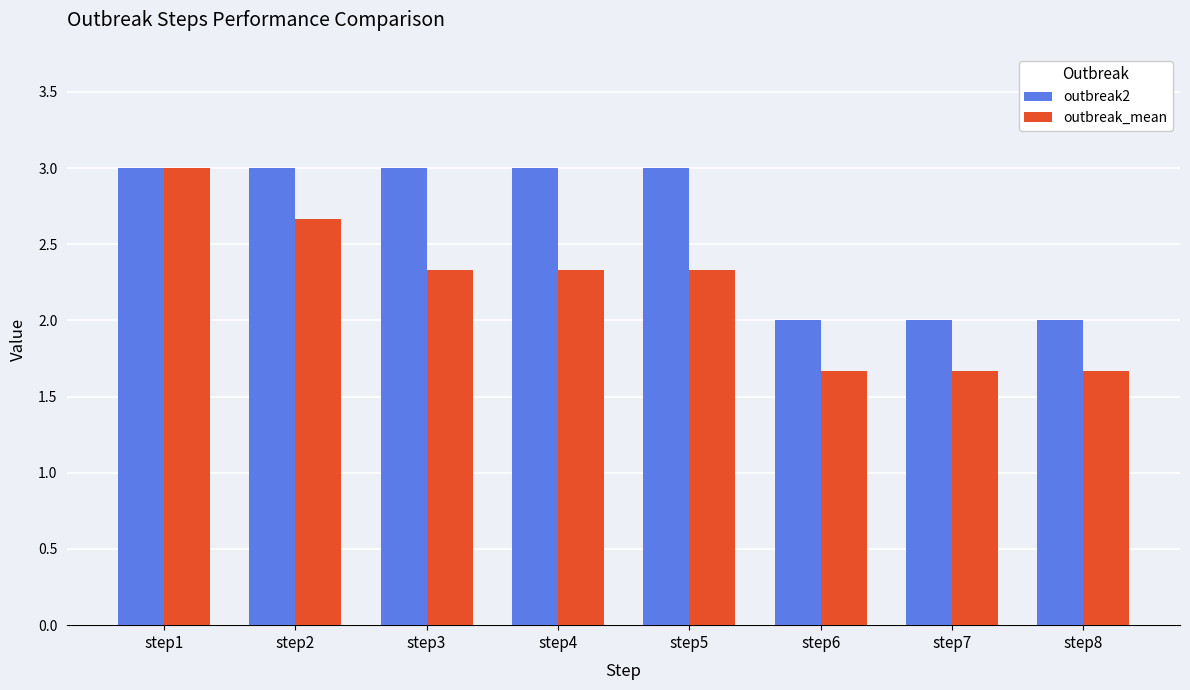

Which series has the widest spread of values?

outbreak_mean